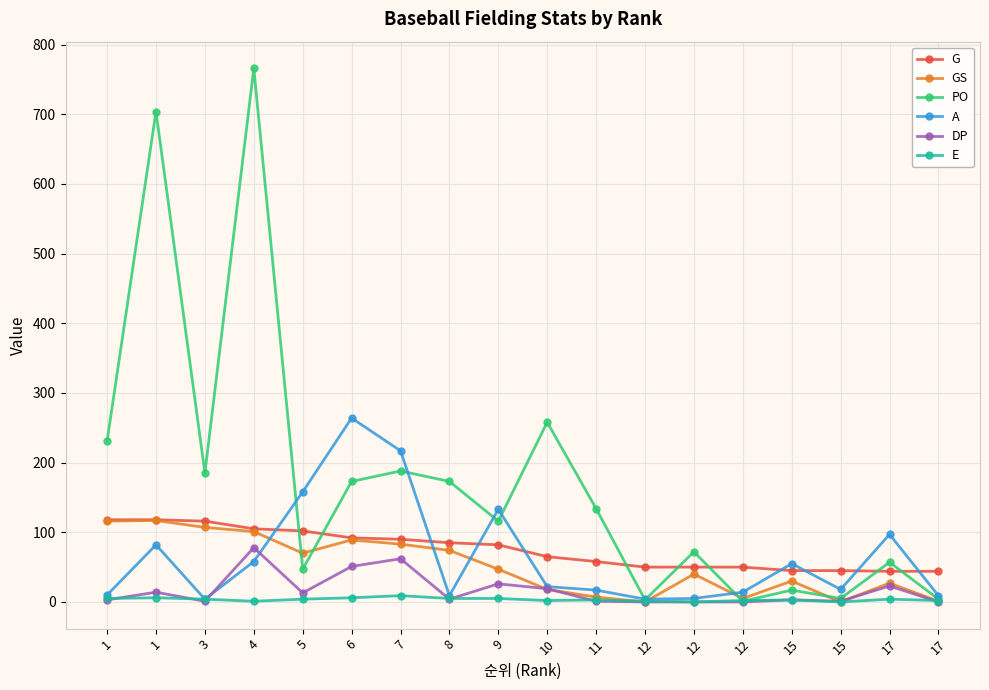

Does the chart have visible grid lines?

Yes